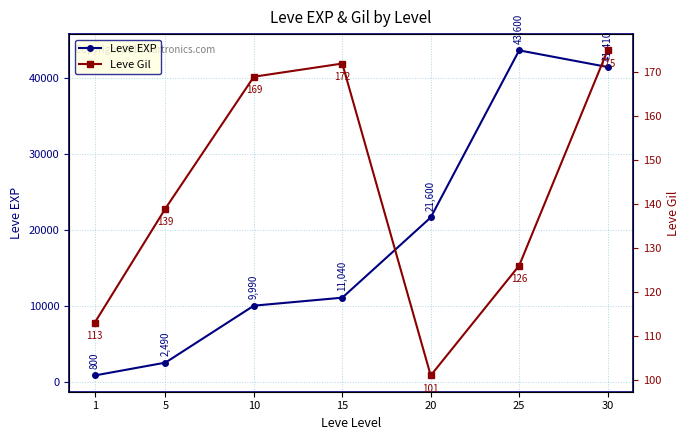

Which series has the largest total across all categories?

Leve EXP